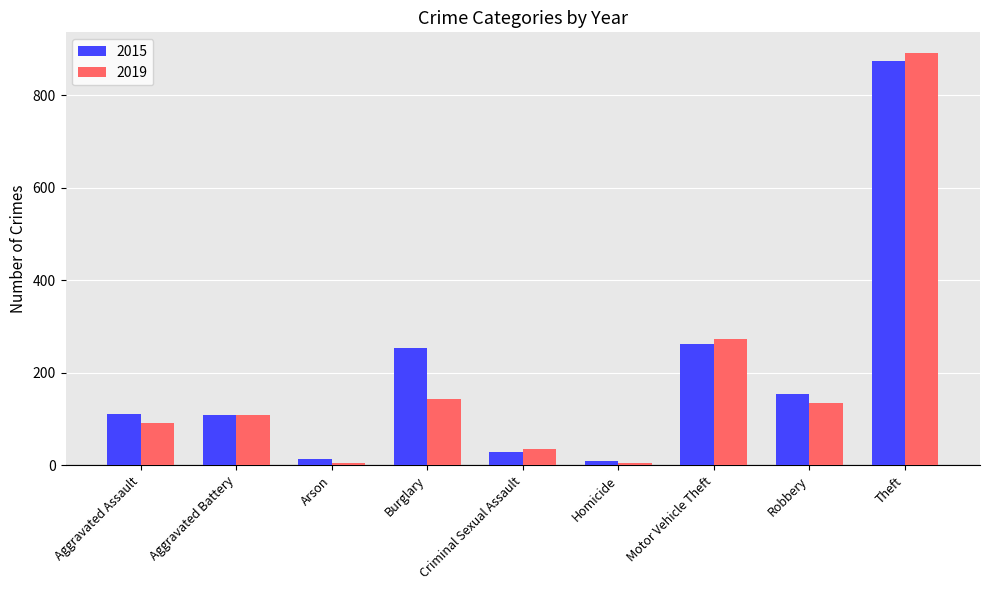

At how many categories does at least one series exceed 782?

1